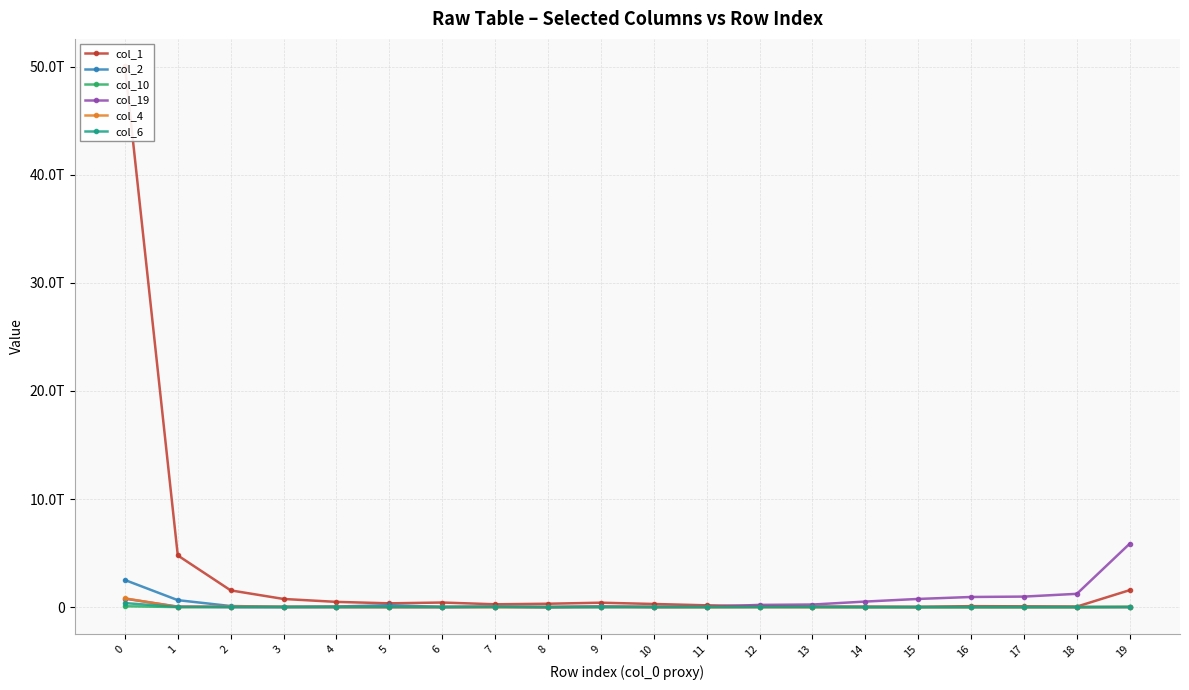

What value does the col_10 series have at 10?

13038357067